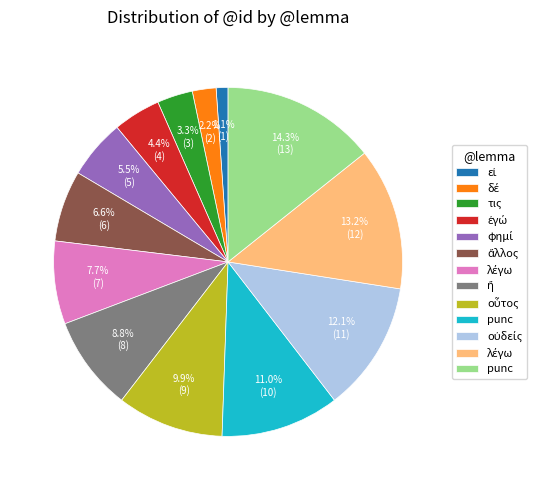

Is there any slice that represents more than half of the pie?

No